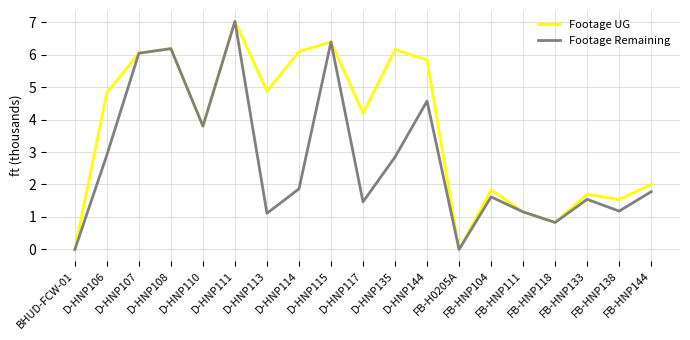

Which series has the largest total across all categories?

Footage UG